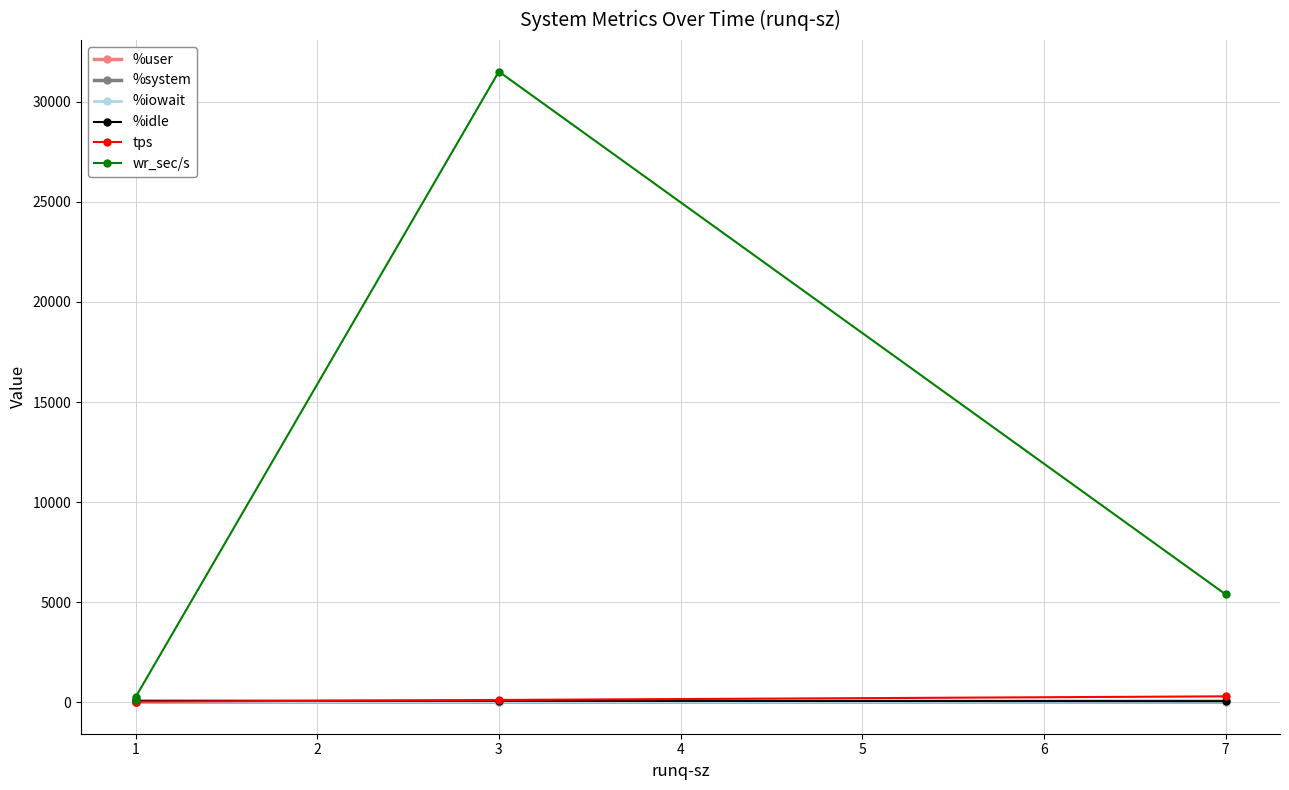

What is the approximate value of %system at 7?

1.5